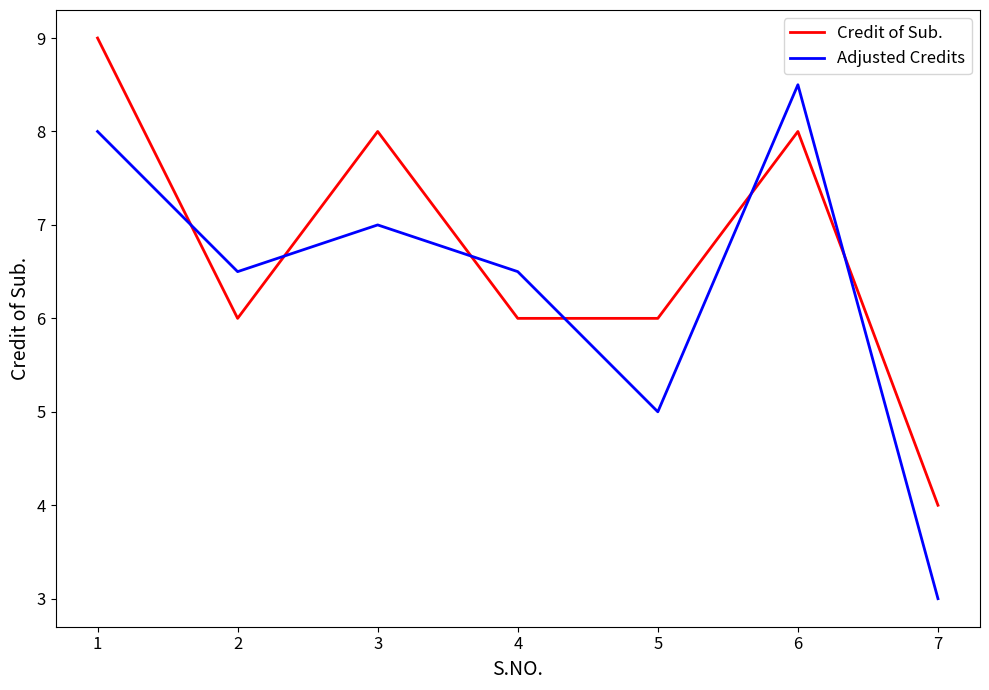

Which series has the largest range (max minus min)?

Adjusted Credits